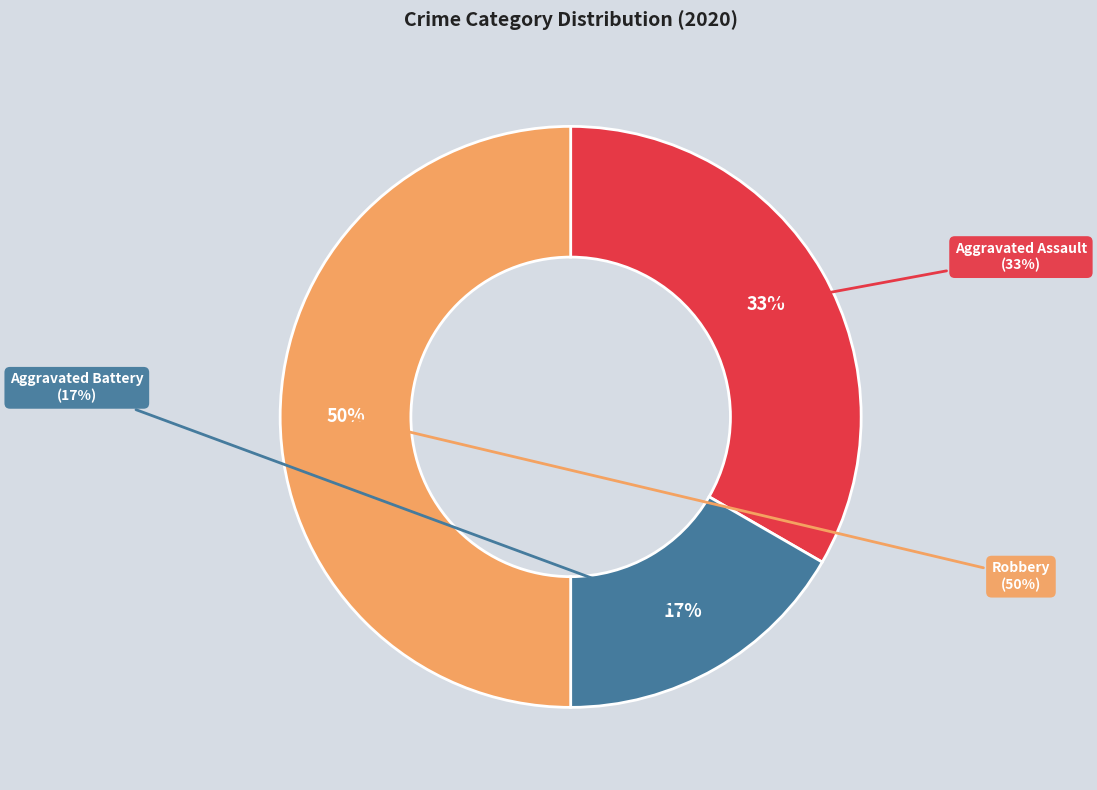

To the nearest percent, what percentage of the pie is Aggravated Battery?

17%